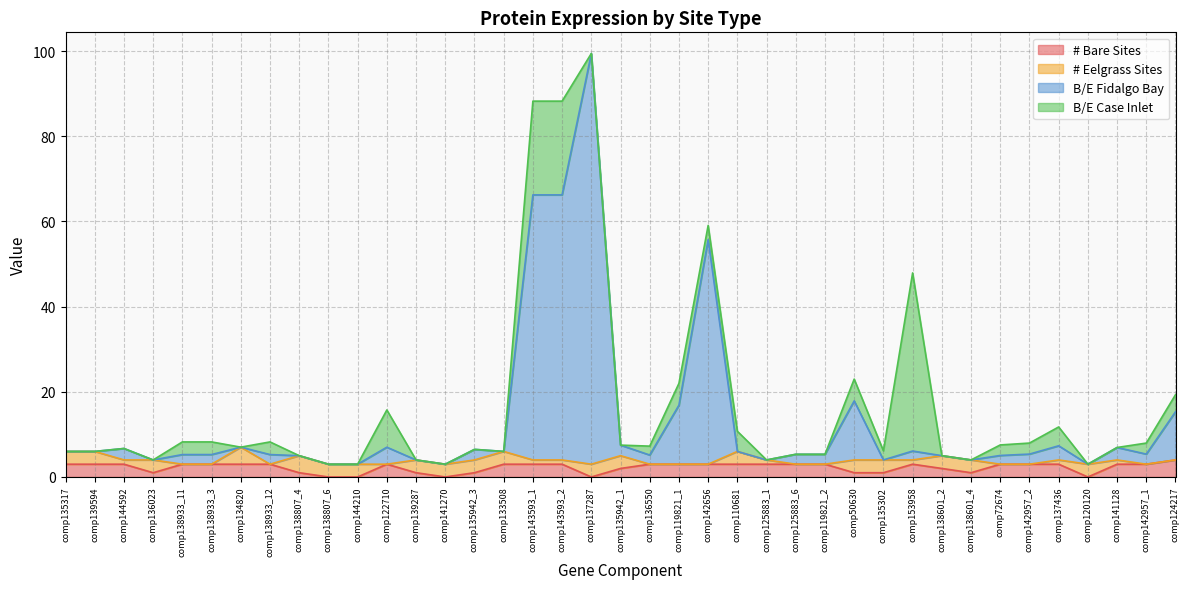

Where does the # Bare Sites series first go above 3?

comp124217